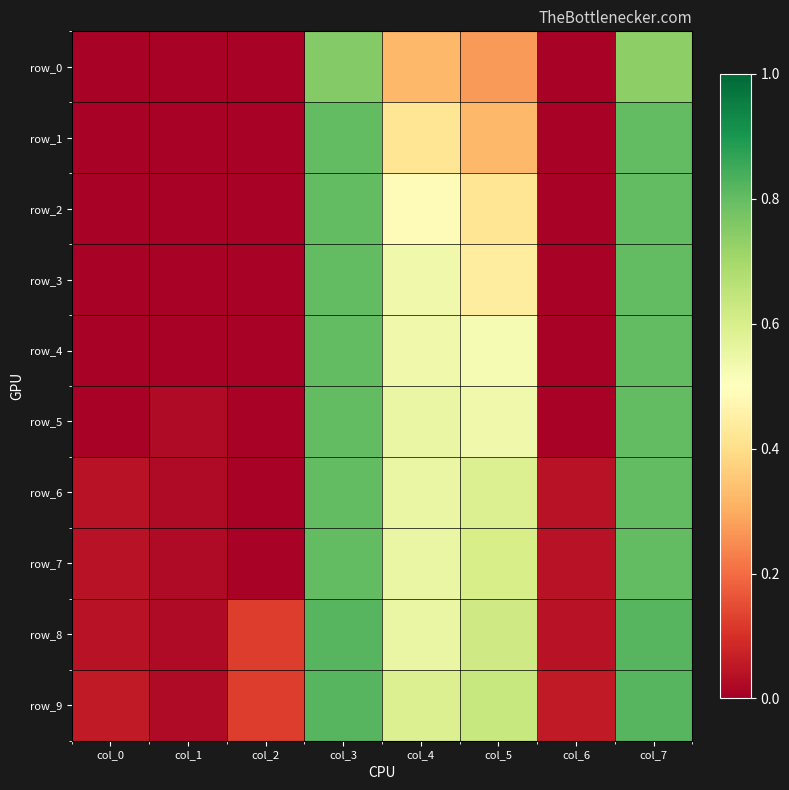

Between col_4 and col_5, which series saw the biggest shift?

row_1